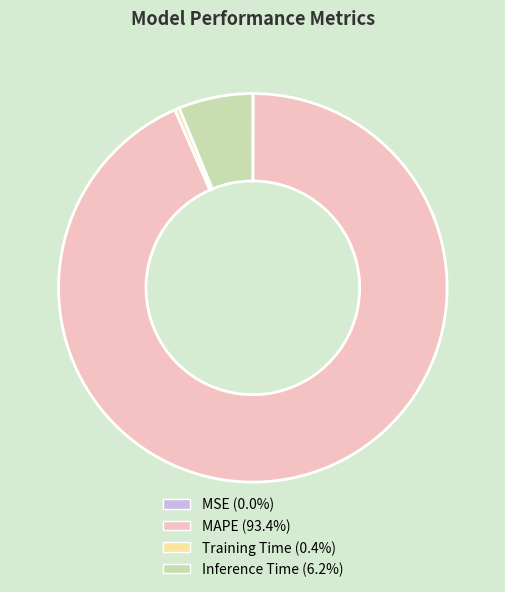

Which slice is the largest?

MAPE